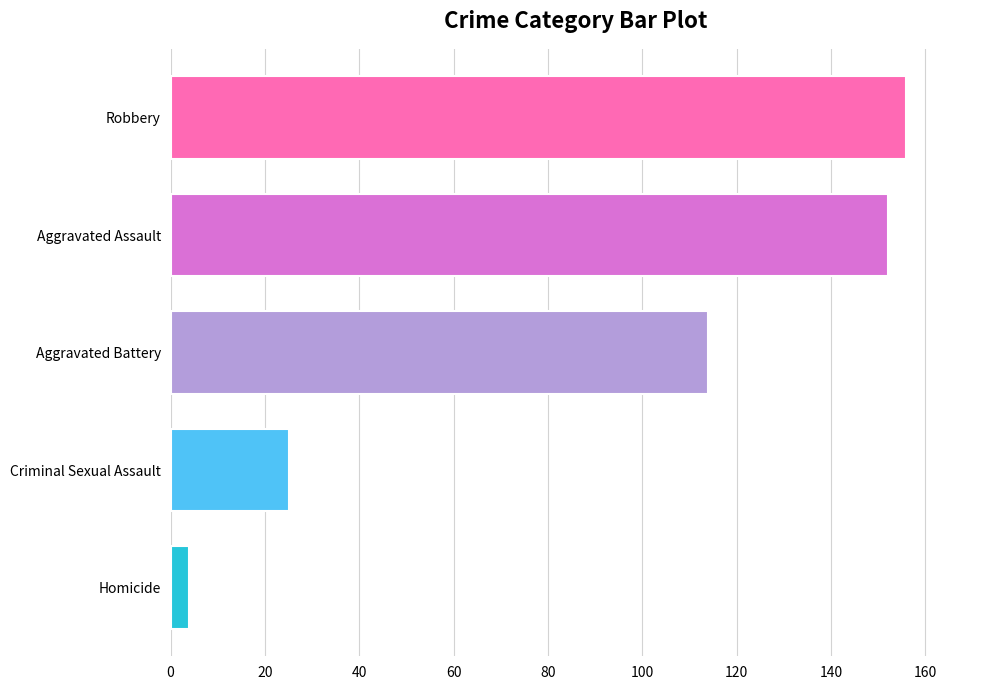

The chart shows a value of 152 at Aggravated Battery. True or false?

False